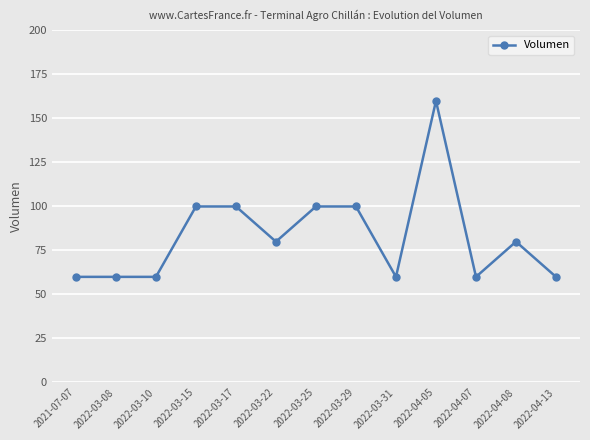

True or false: there are more than 0 points higher than both neighbors.

True